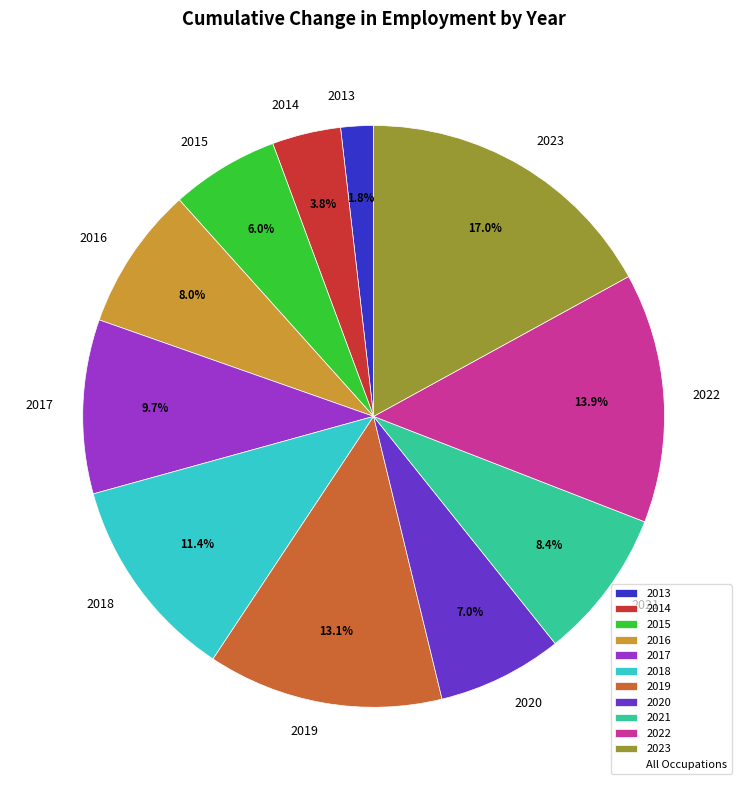

How many segments does this pie chart have?

11